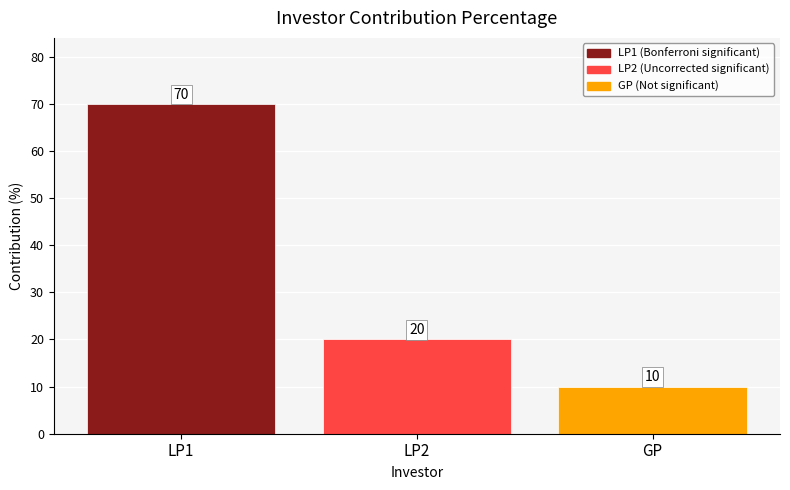

Reading left to right, list all the values displayed in this chart.

LP1=70	LP2=20	GP=10